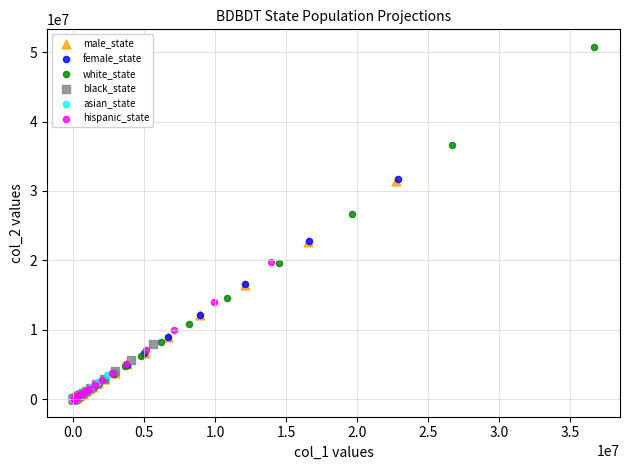

Which series contains the highest Y value?

white_state